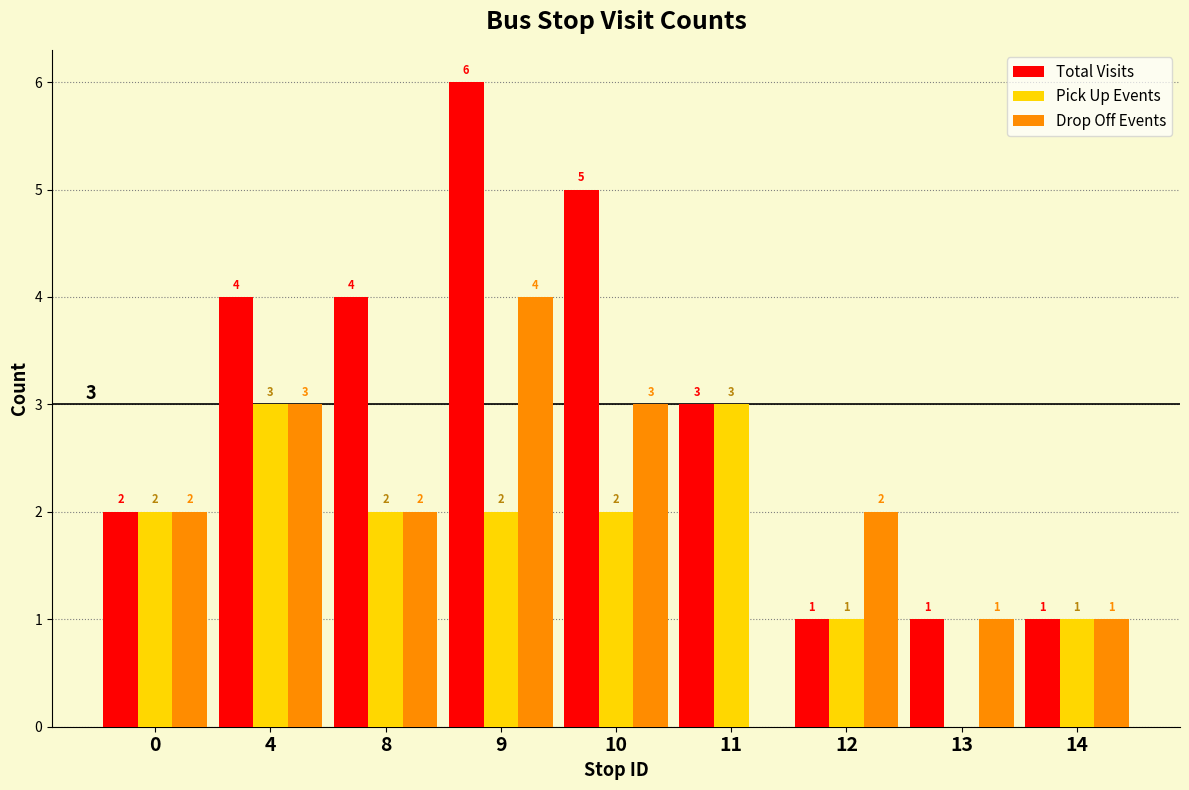

True or false: Total Visits has a value of 0 at 13.

False